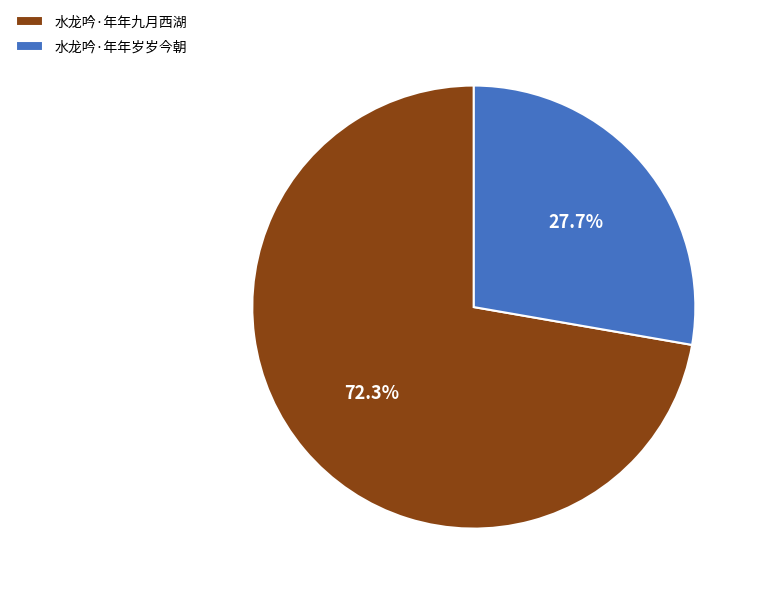

Approximately how many times larger is the value at 水龙吟·年年岁岁今朝 compared to 水龙吟·年年九月西湖?

0.4